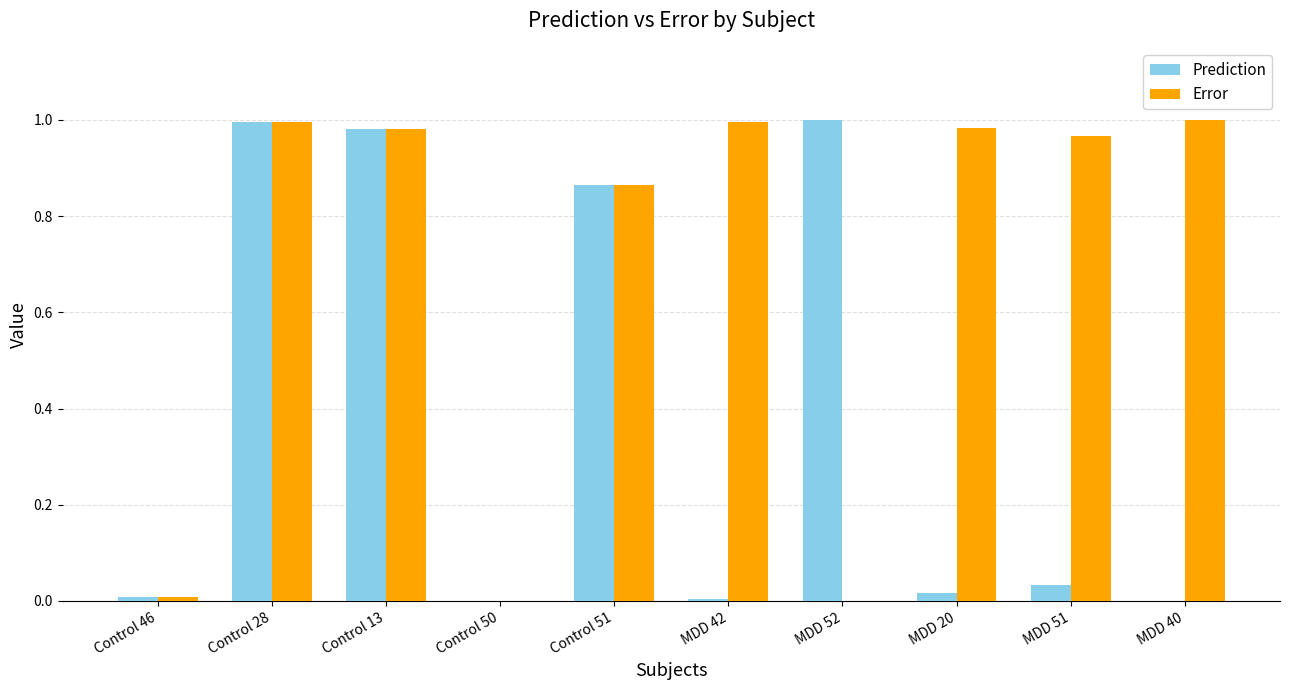

What is the sum of all Prediction values?

3.9